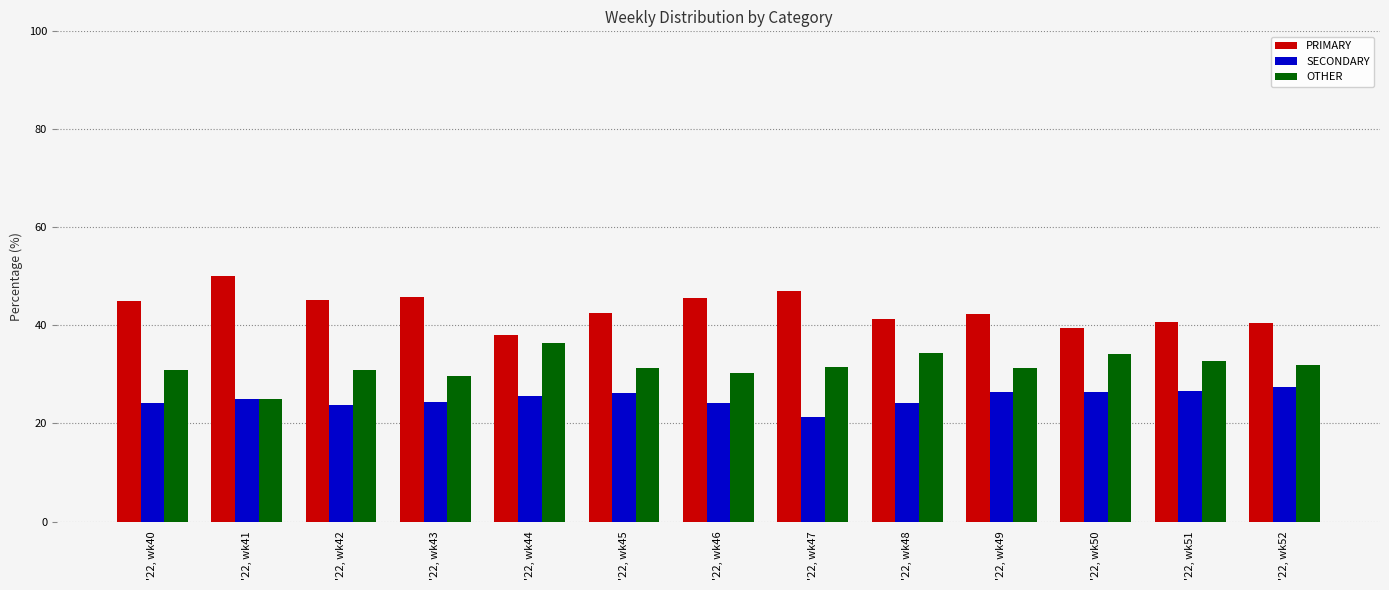

True or false: OTHER has a value of 36.4 at '22, wk44.

True